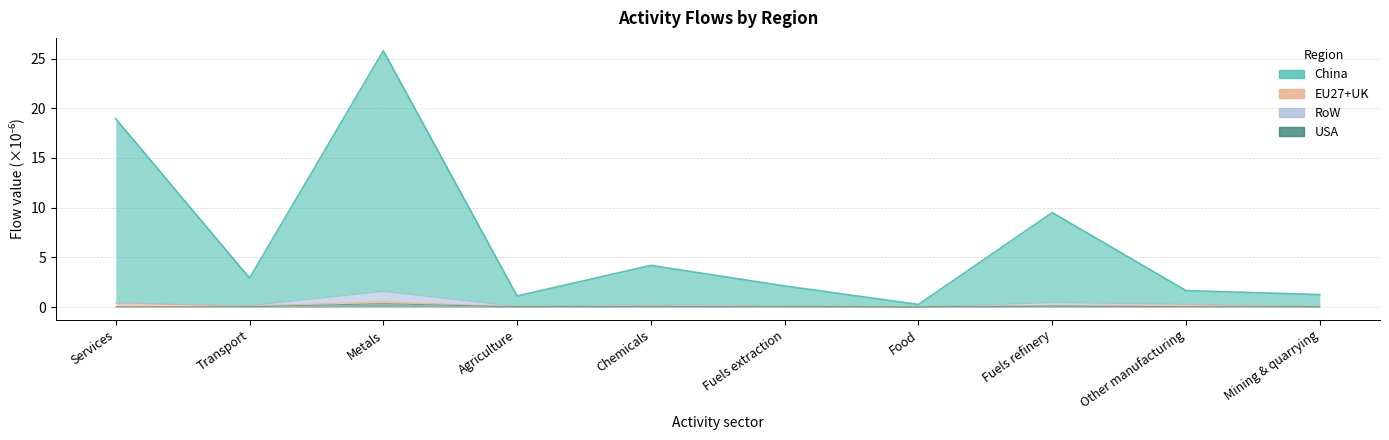

How many values in the China series exceed 2?

6